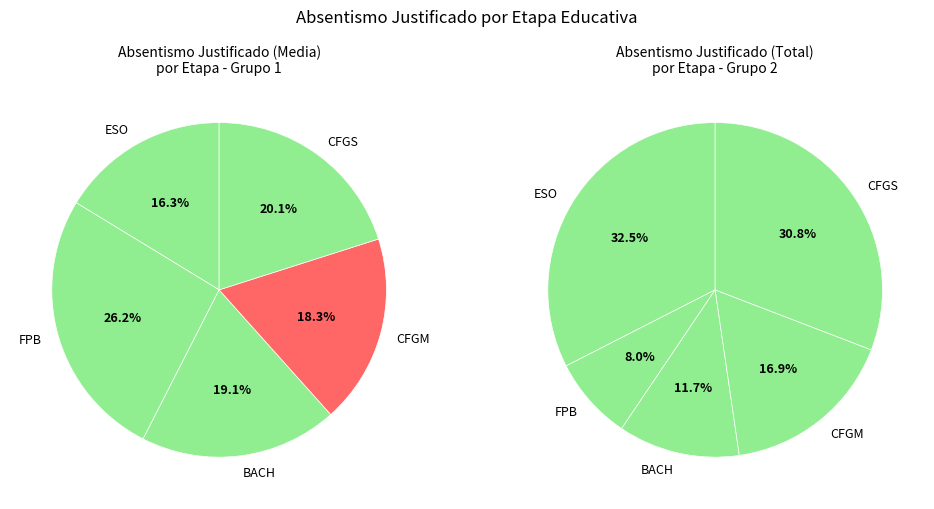

What is the largest slice in the pie chart?

FPB